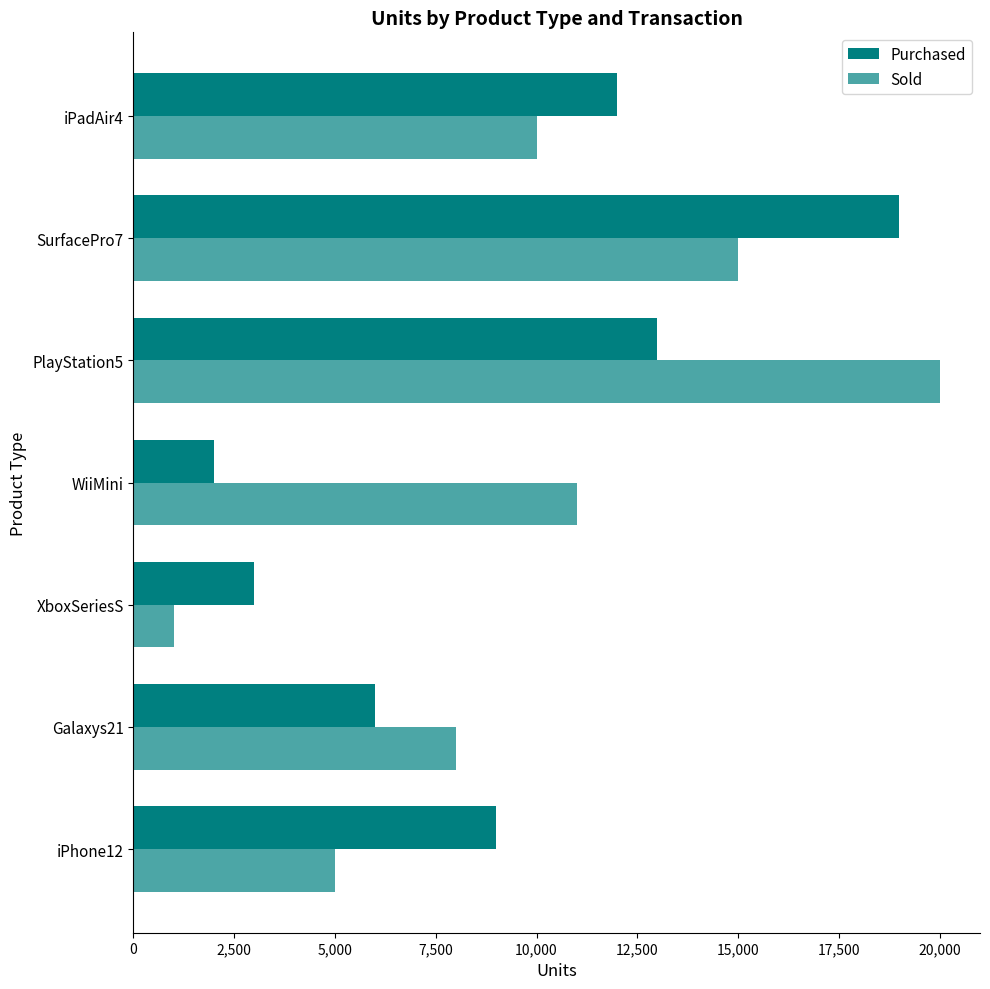

What is the difference between the maximum and minimum values in the Sold series?

19000